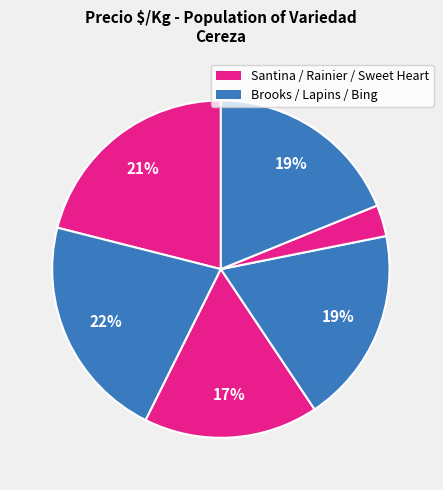

Does any single category account for the majority?

No